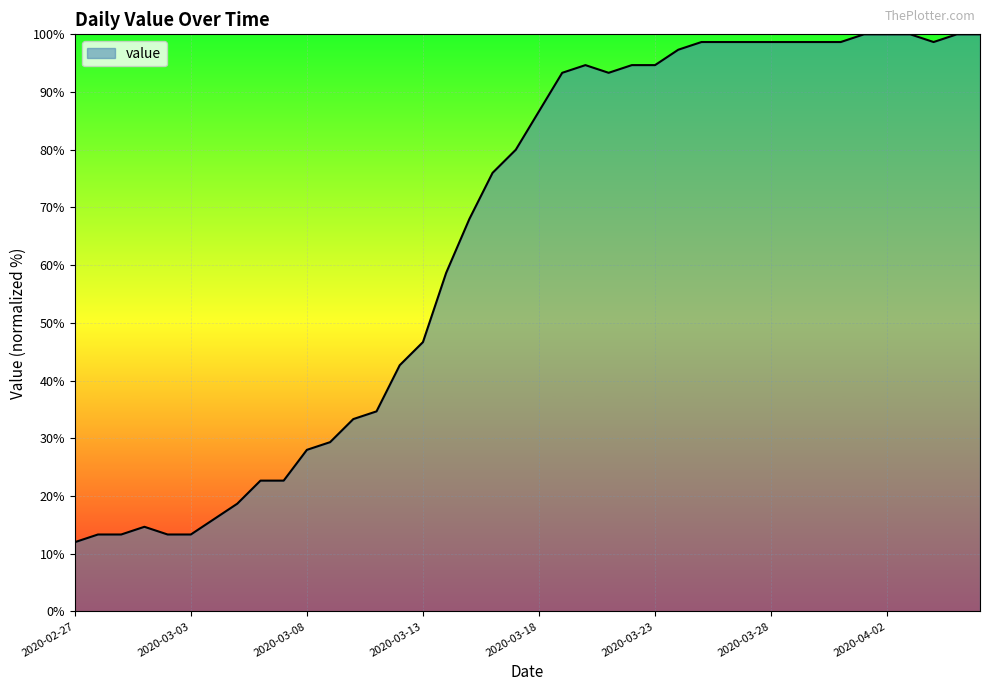

What is the sum of all values?

2601.3